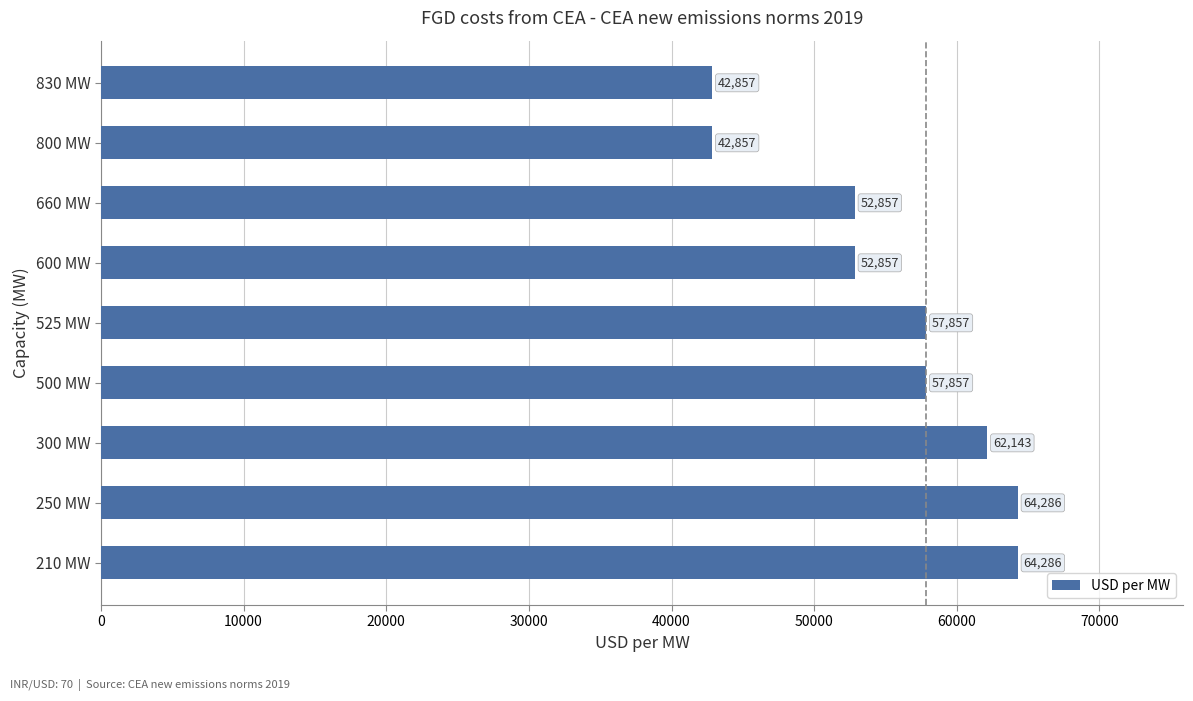

How many bars are there in total?

9